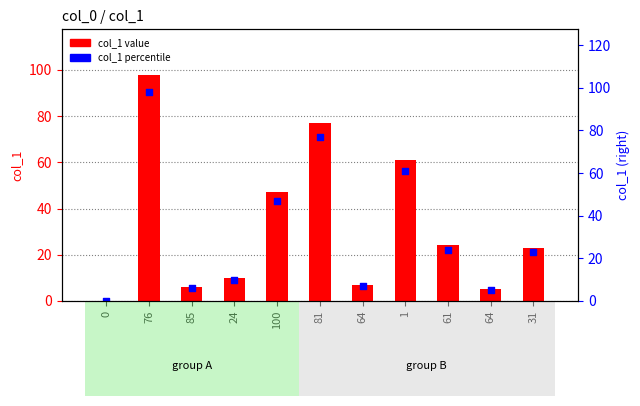

Which series has the largest Y range (max minus min)?

col_1 value